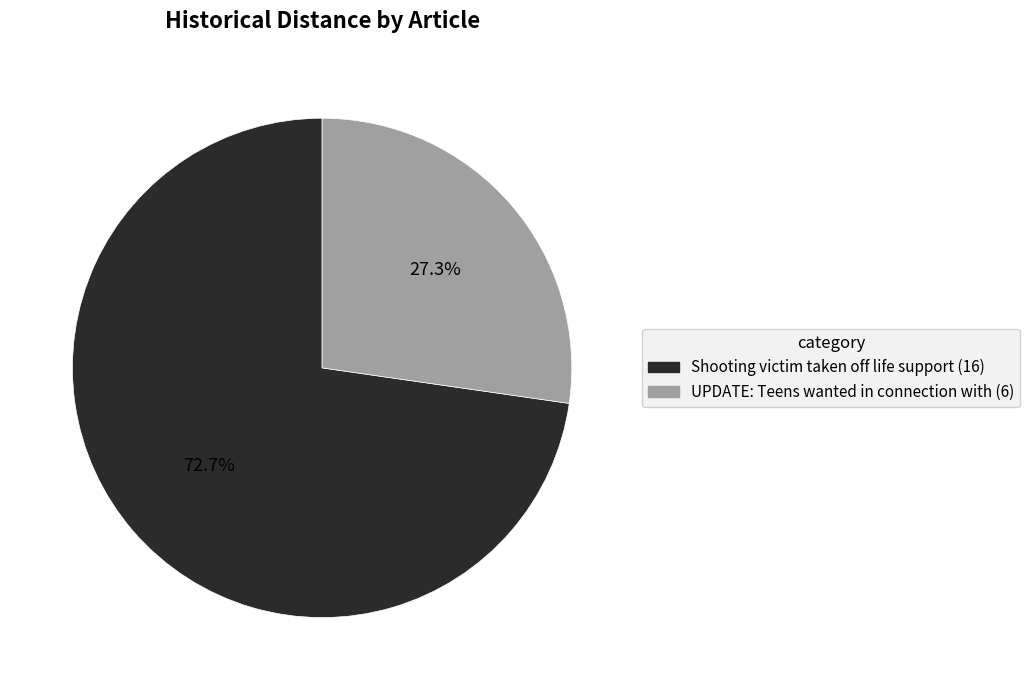

Rank the categories by value from lowest to highest.

UPDATE: Teens wanted in connection with, Shooting victim taken off life support